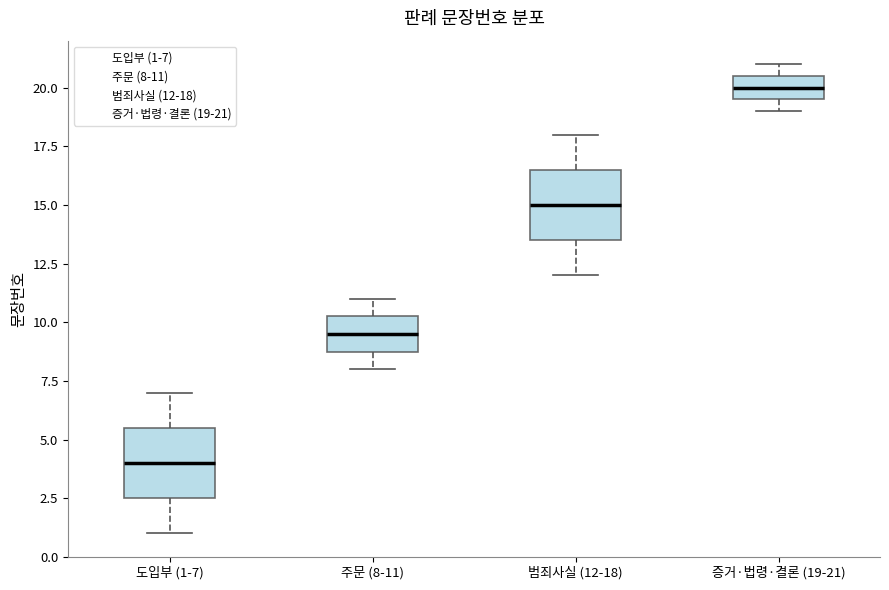

Where does the upper whisker of the box for 도입부 (1-7) end on the y-axis? The values are not printed on the chart, so give them approximately, as read against the axis.

7.0